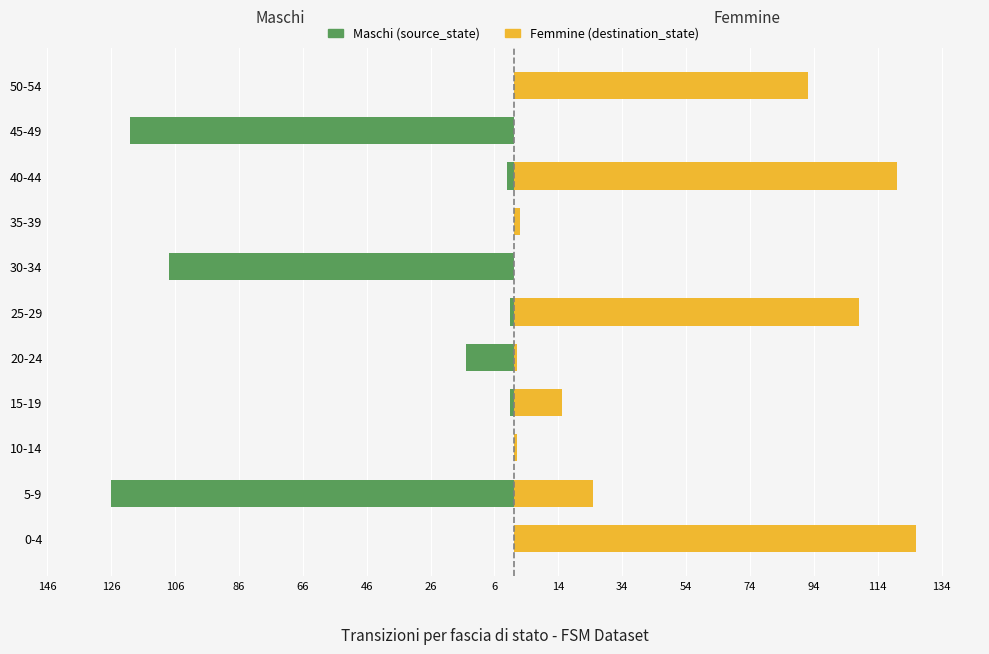

What is the average value of the Maschi (source_state) series?

-34